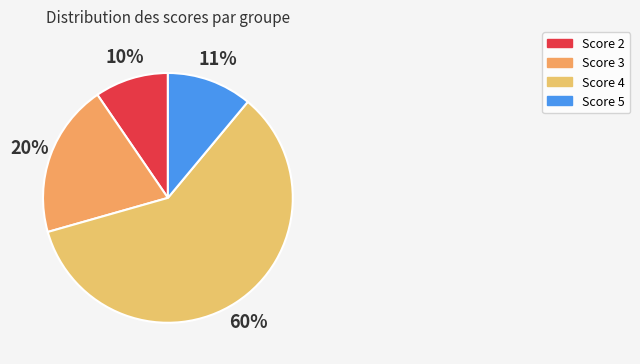

Count the number of slices in the pie.

4